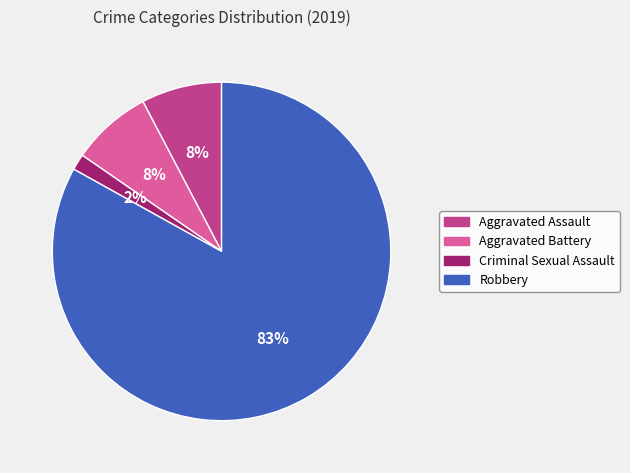

To the nearest percent, what is the average slice percentage?

25%